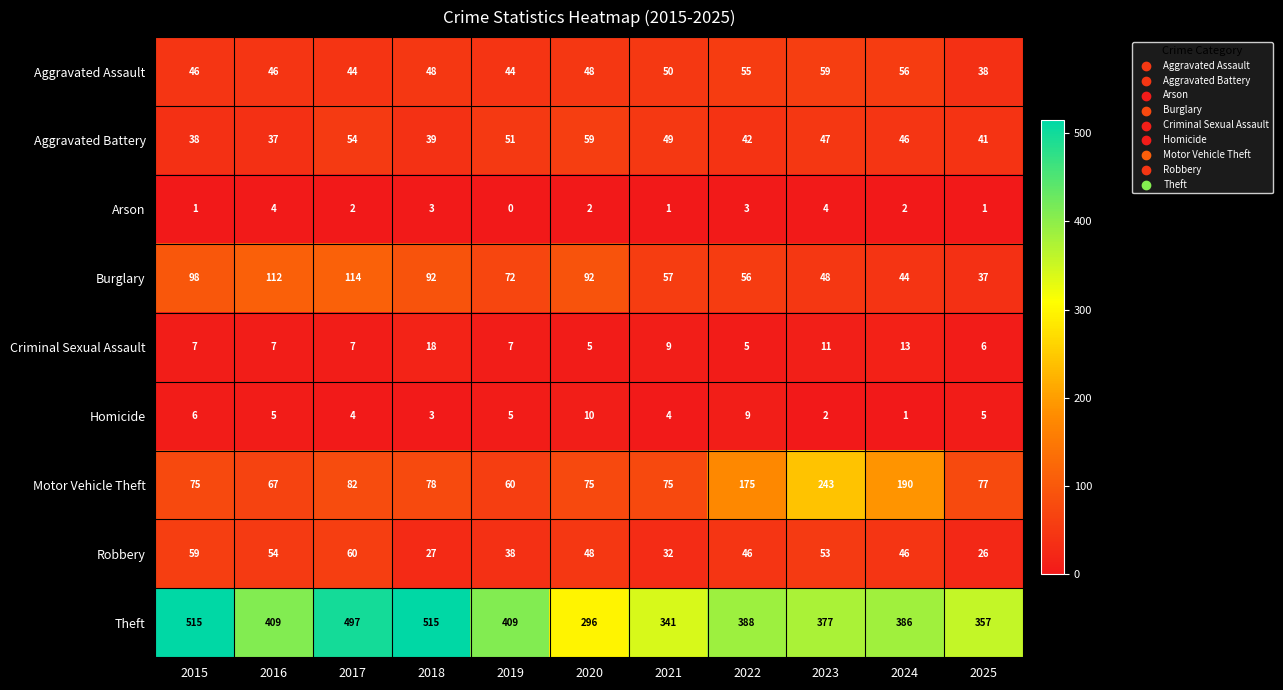

What is the spread (max minus min) of values at 2024?

385